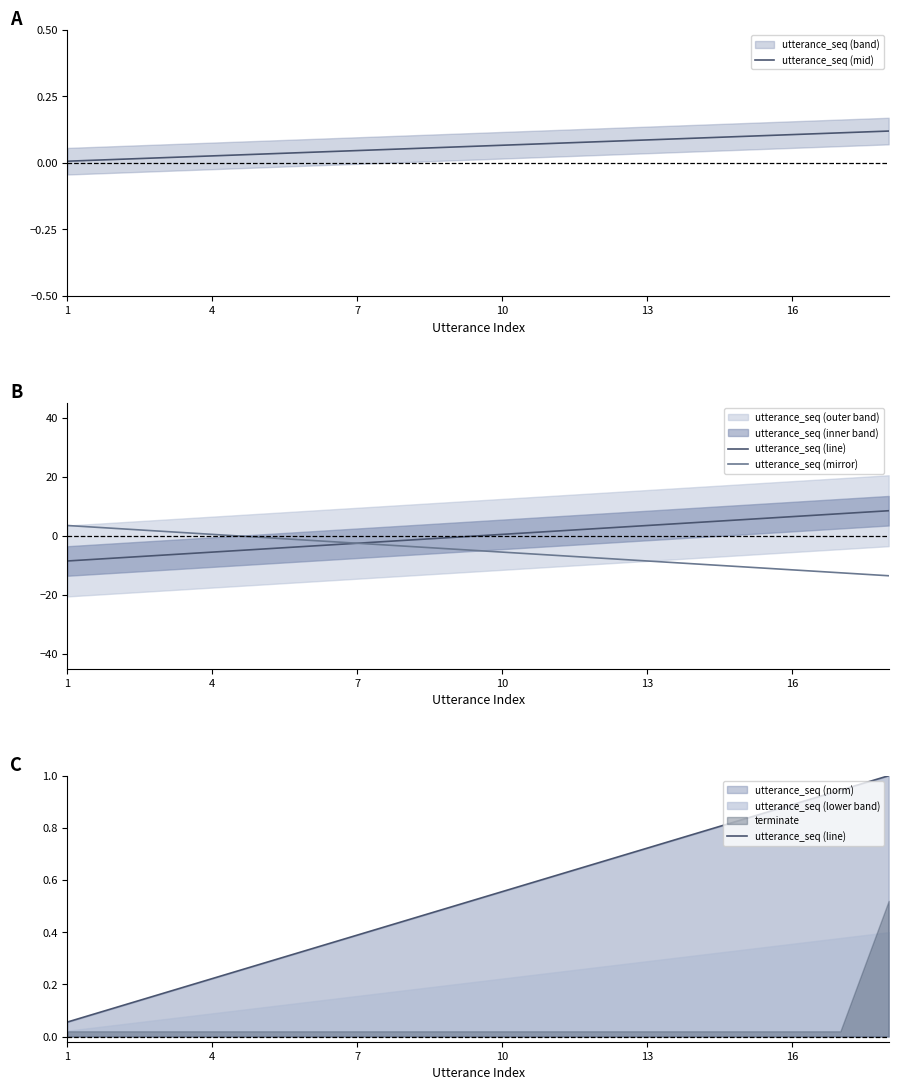

What is the value of the utterance_seq (mirror) point at the 16th from the left?

-11.5